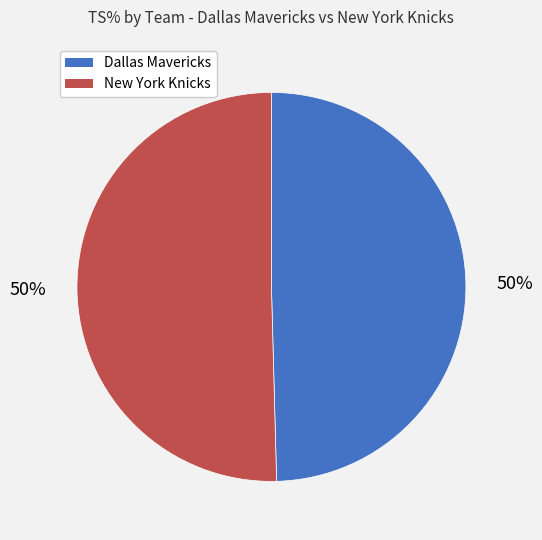

To the nearest percent, what percentage of the pie is Dallas Mavericks?

50%